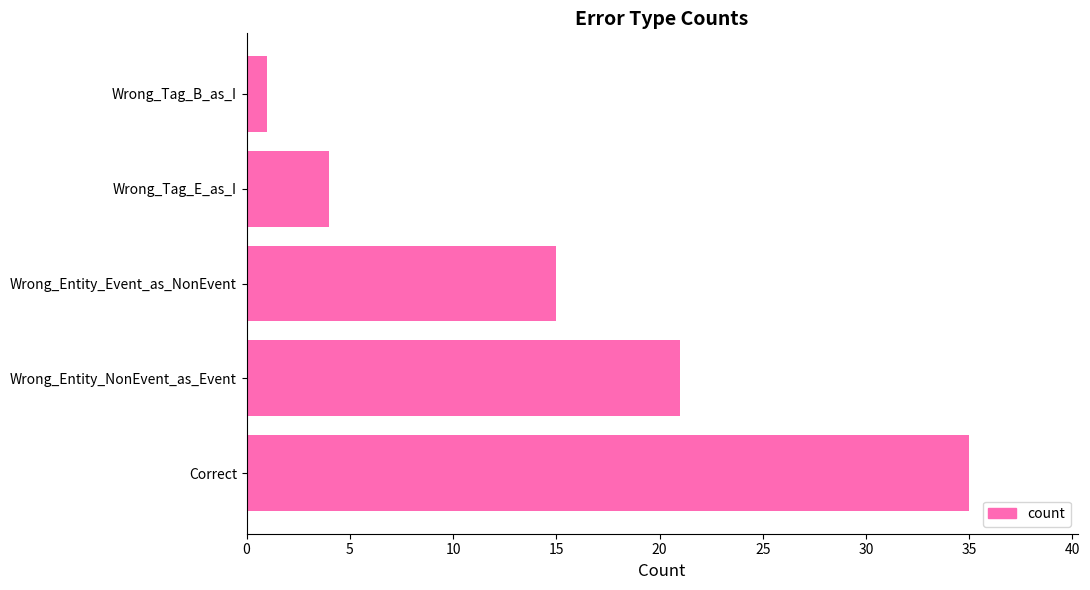

What is the greatest value displayed?

35